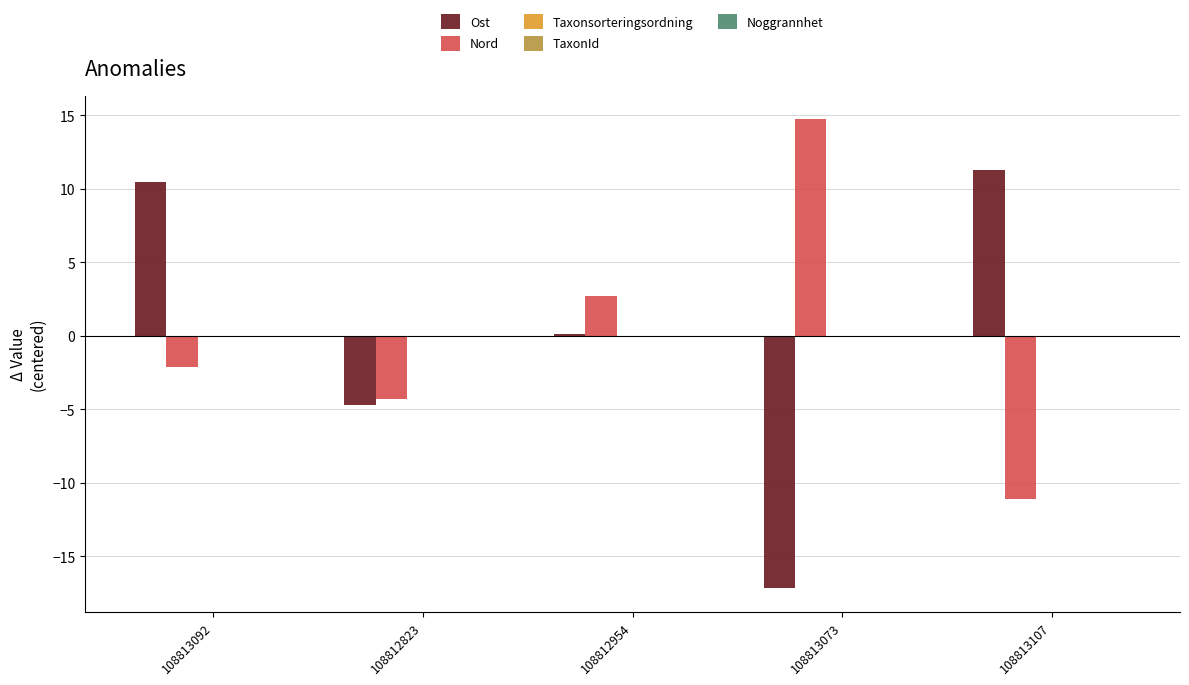

At how many categories does at least one series exceed 1?

4